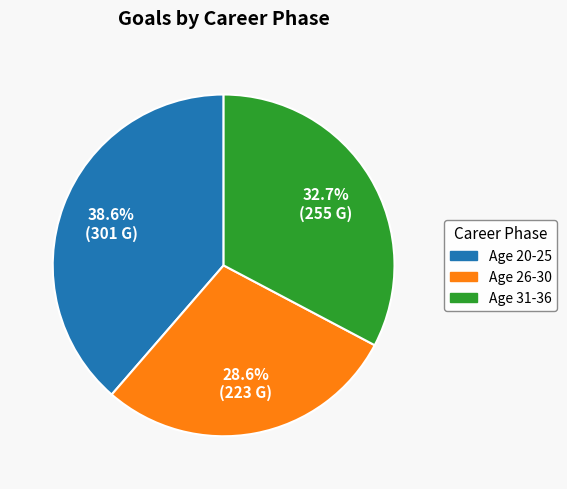

Is there a majority slice in this chart?

No